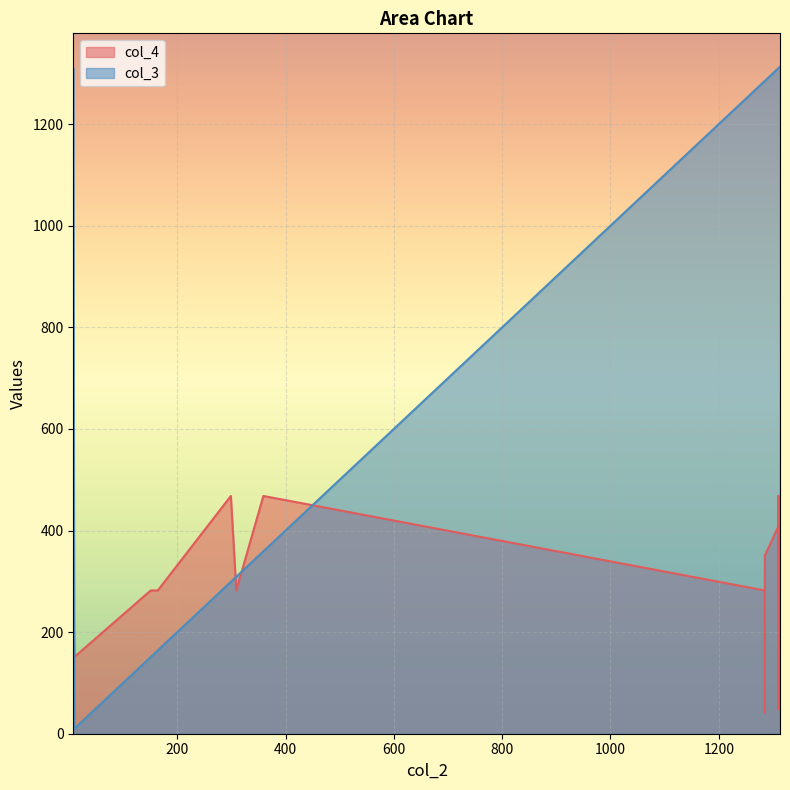

At which label is col_3 closest to 661?

359